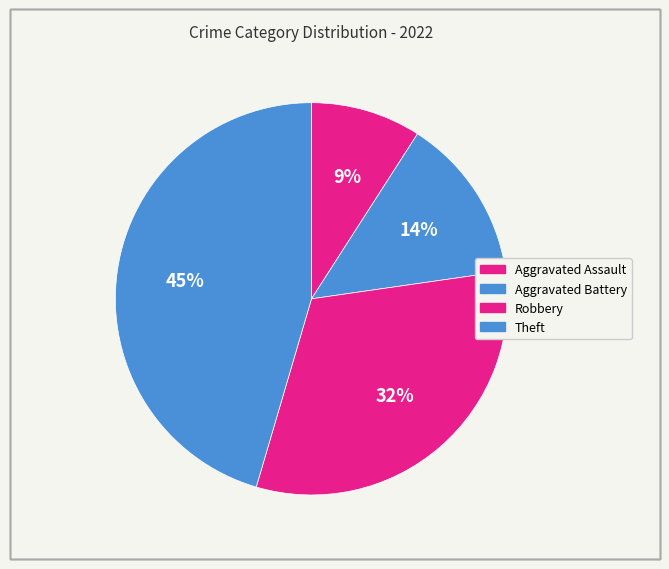

How many segments does this pie chart have?

4